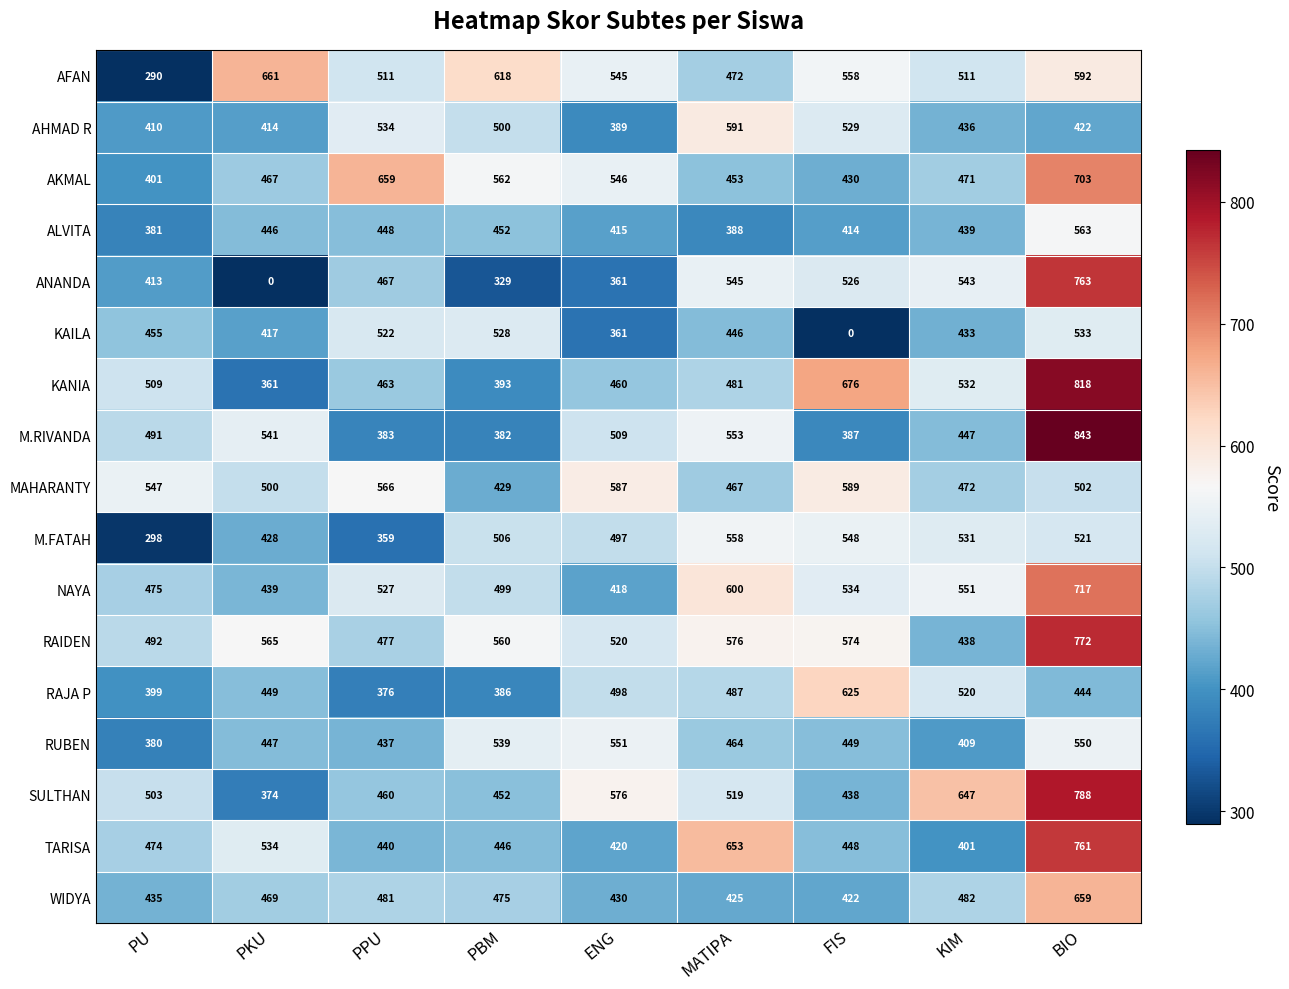

Where is SULTHAN nearest to the value 581?

ENG